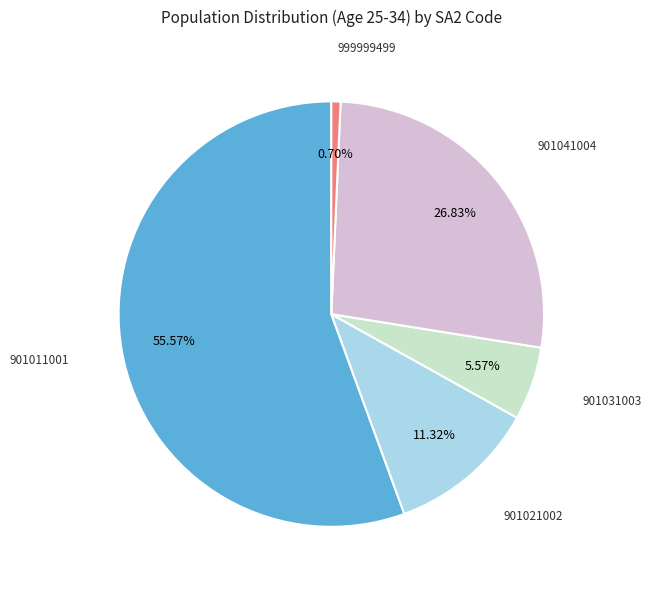

Is there a majority slice in this chart?

Yes